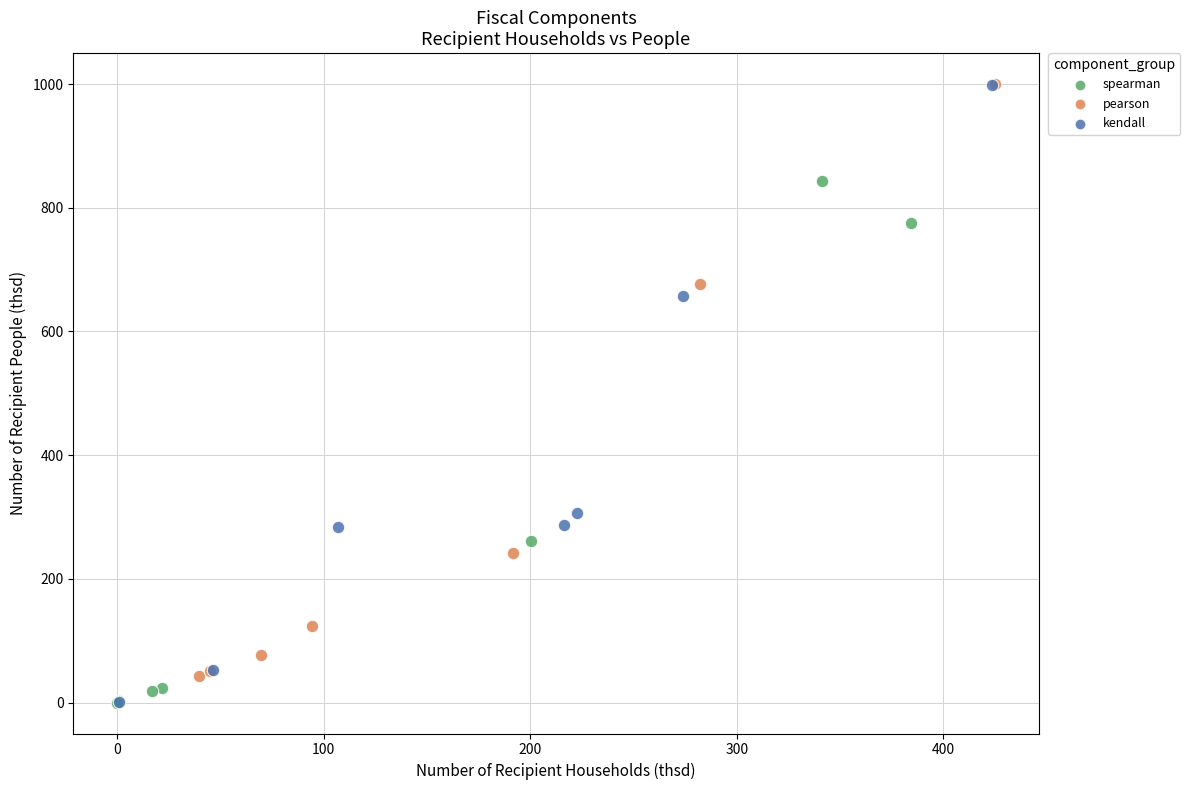

What are all the series names shown in the legend?

spearman, pearson, kendall